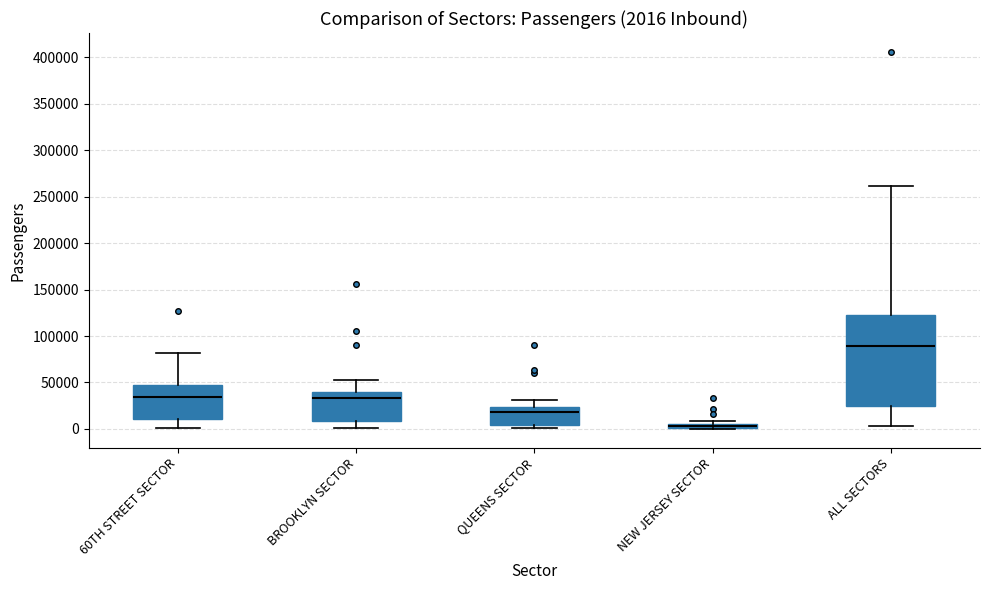

Which box is the tallest, from its lower edge to its upper edge?

ALL SECTORS